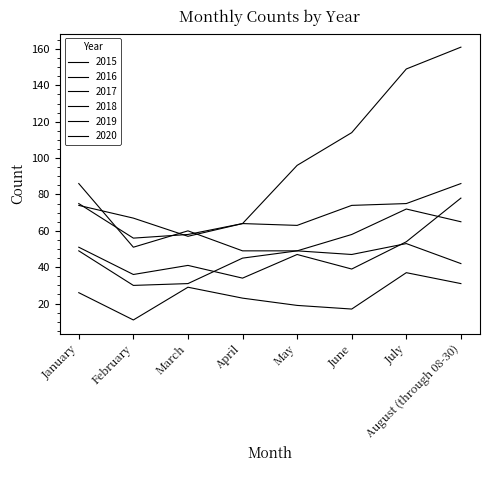

How many lines are shown in the chart?

6